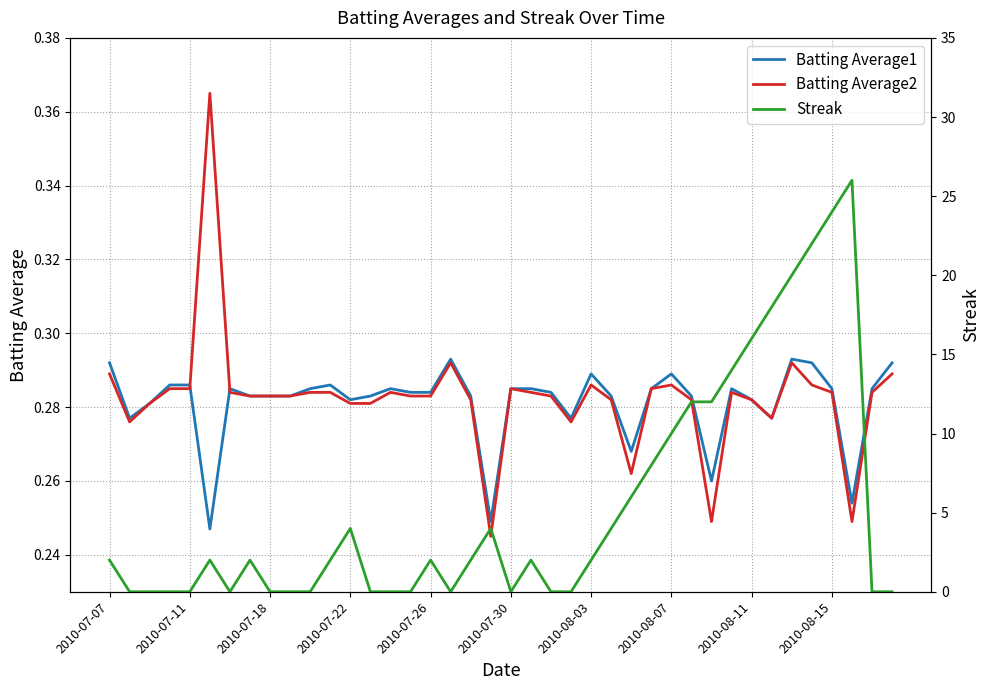

How many categories are shown in the chart?

40